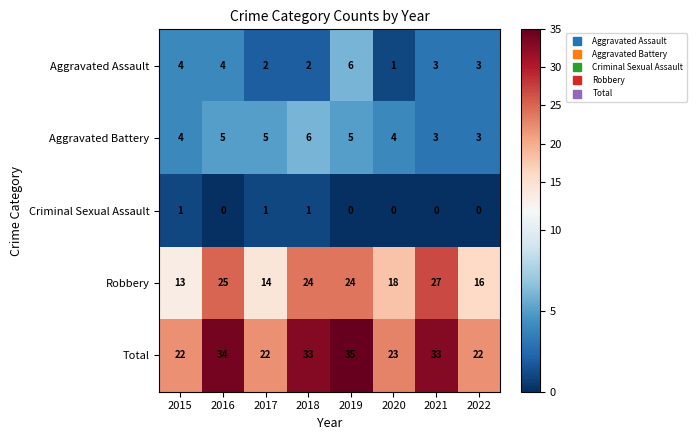

Count the number of categories in the chart.

8